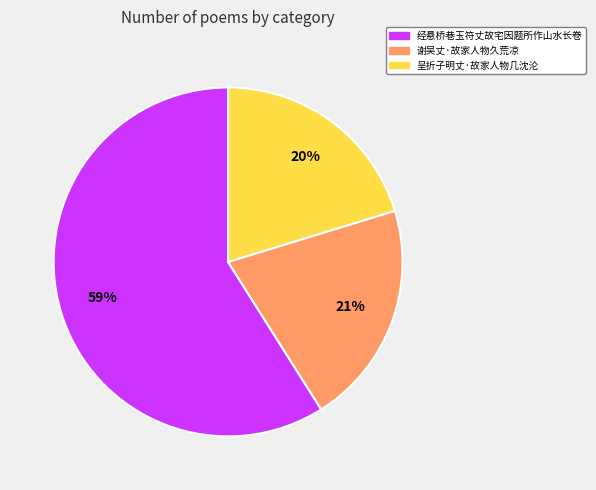

Does 呈折子明丈·故家人物几沈沦 account for over 50% of the chart?

No